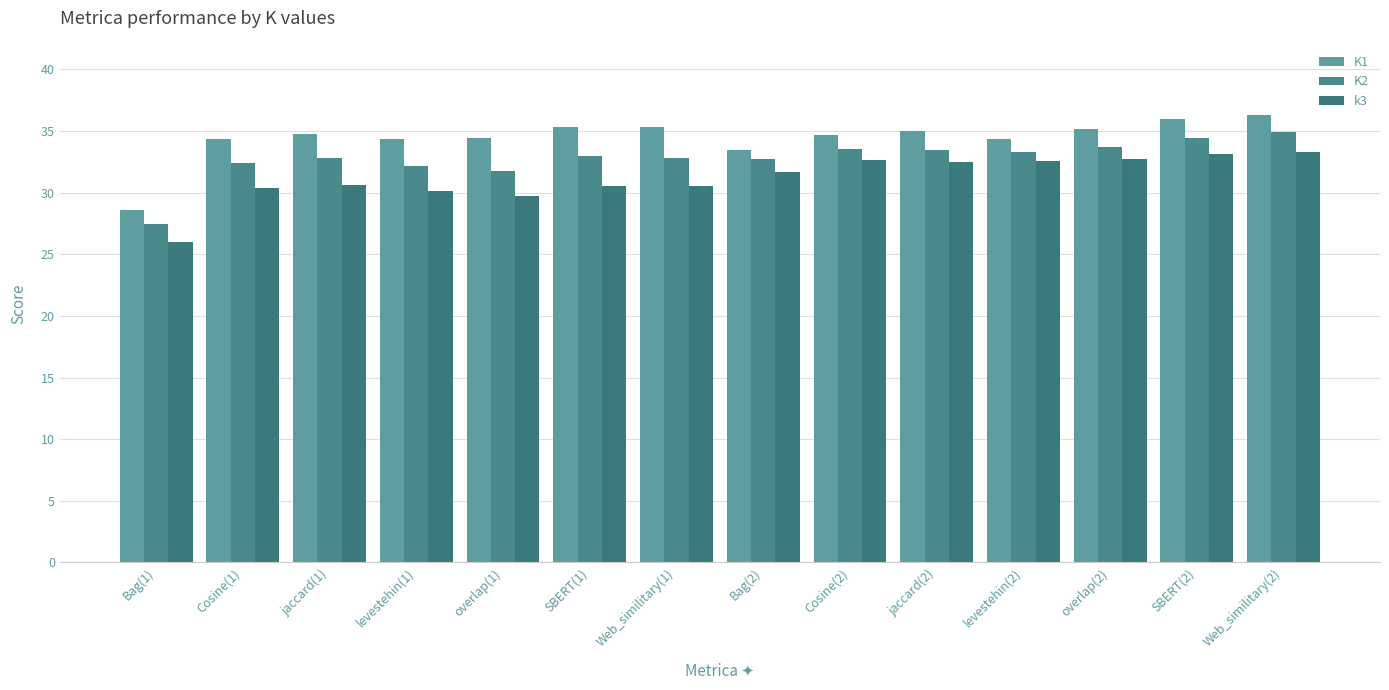

Is it true that K2 equals 32.4 at Cosine(1)?

True